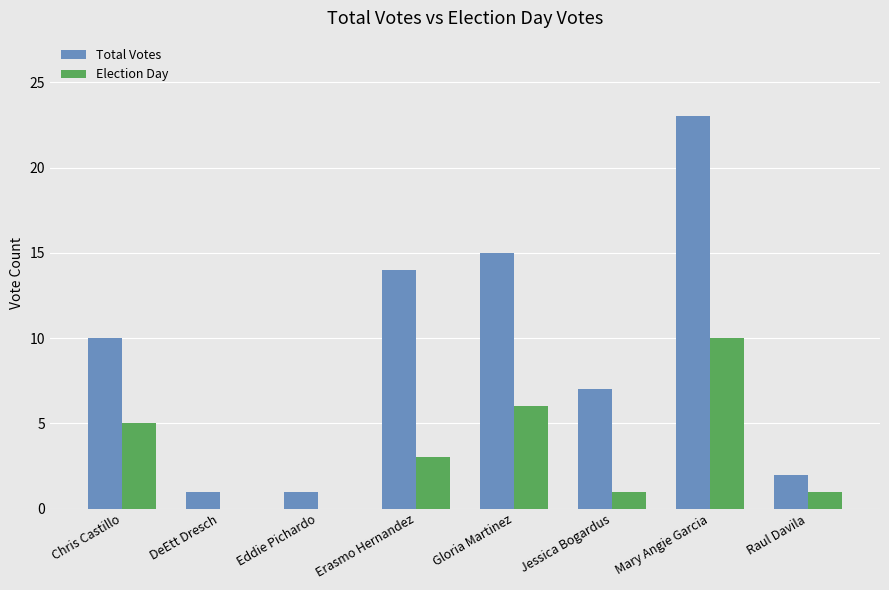

True or false: Election Day has a value of 10 at Mary Angie Garcia.

True